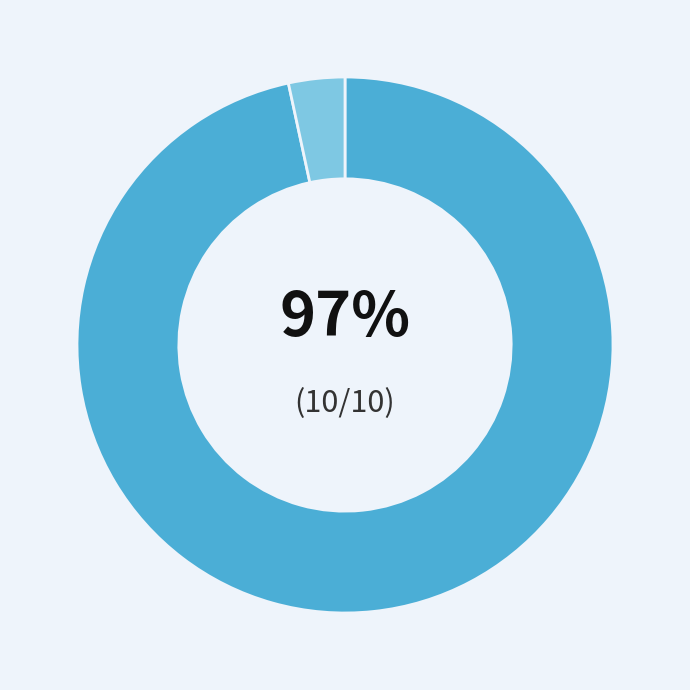

Count the number of slices in the pie.

2